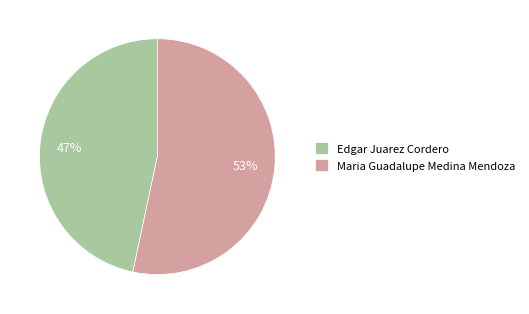

Rank the categories by value from lowest to highest.

Edgar Juarez Cordero, Maria Guadalupe Medina Mendoza